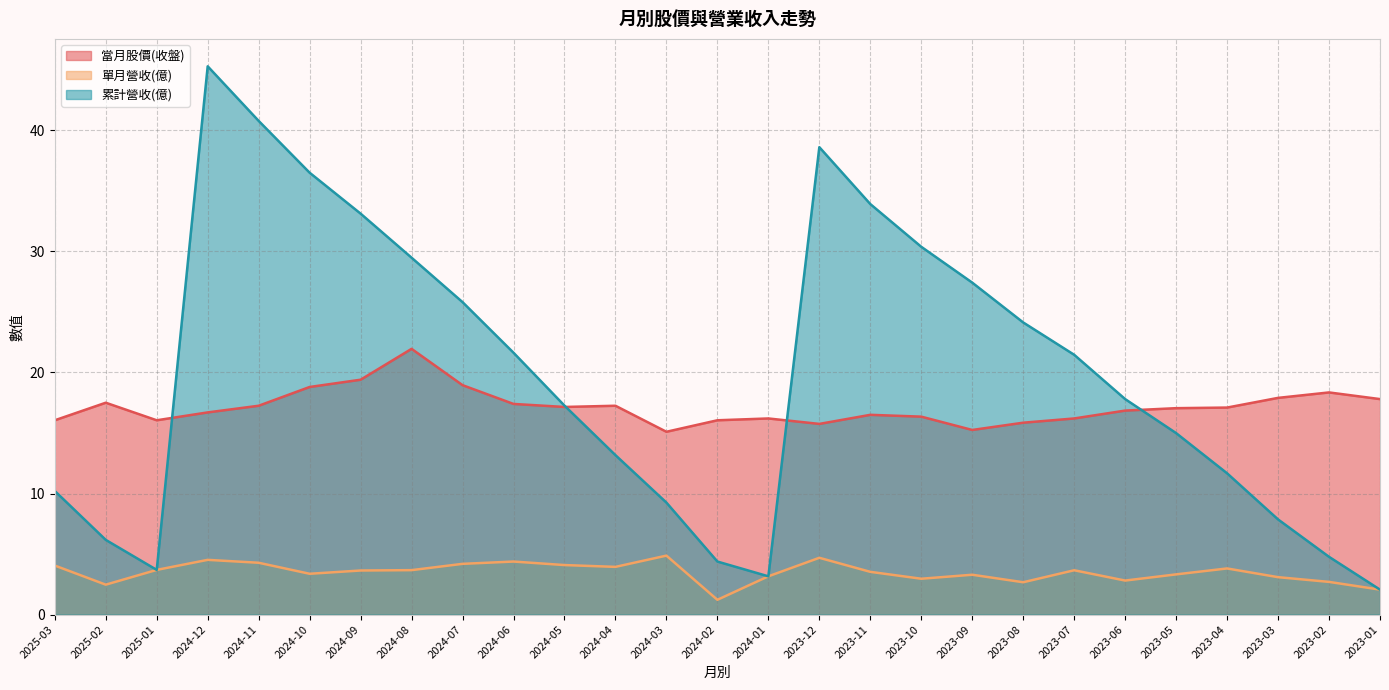

What is the label of the 8th point from the left?

2024-08